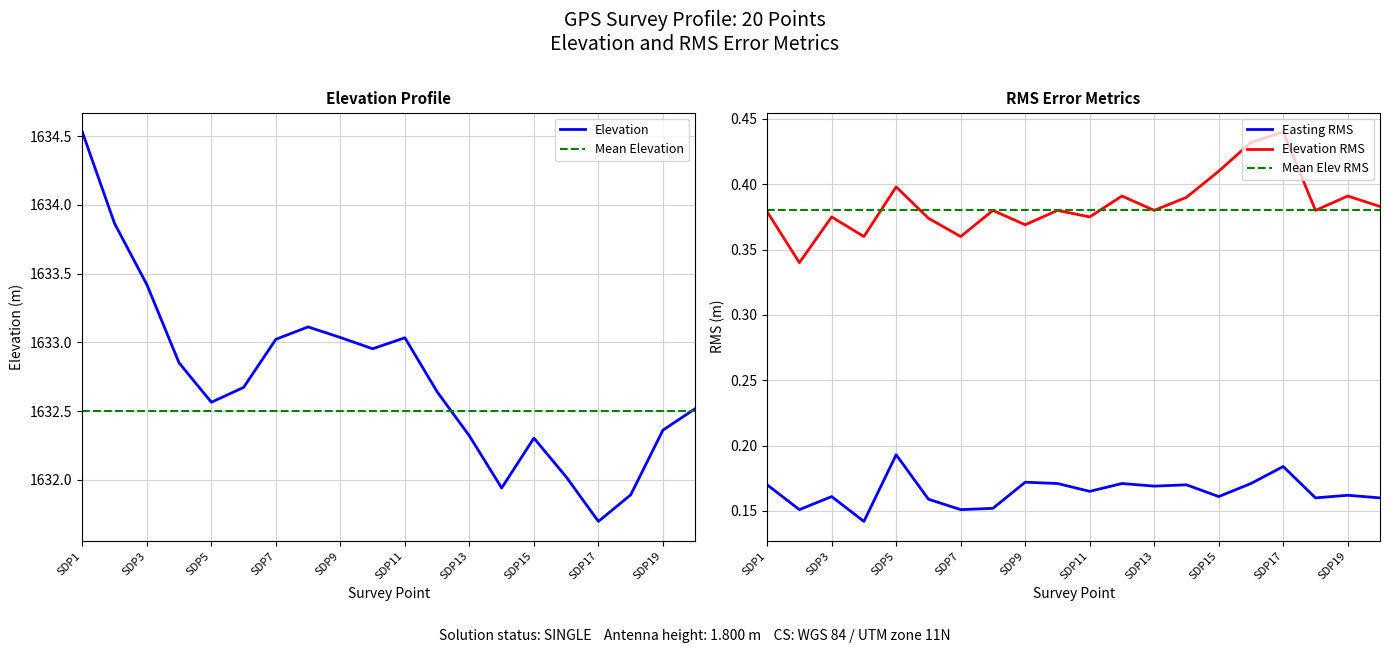

True or false: Elevation RMS and Easting RMS cross at least once.

False